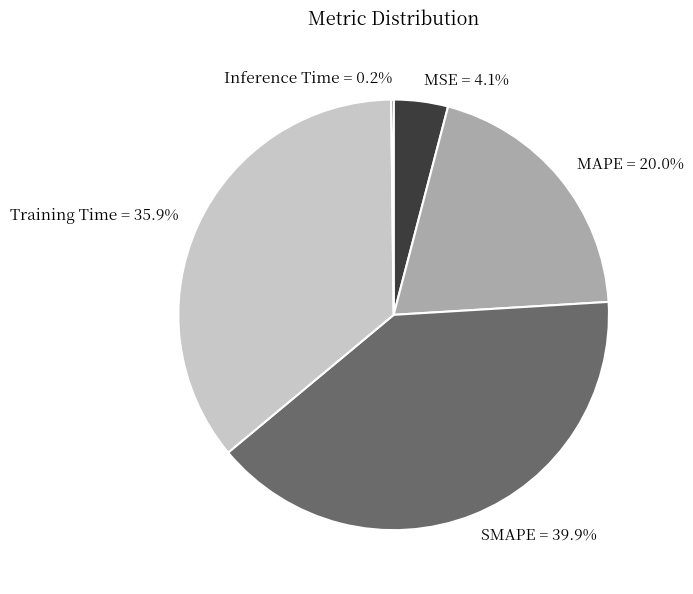

What is the largest slice in the pie chart?

SMAPE